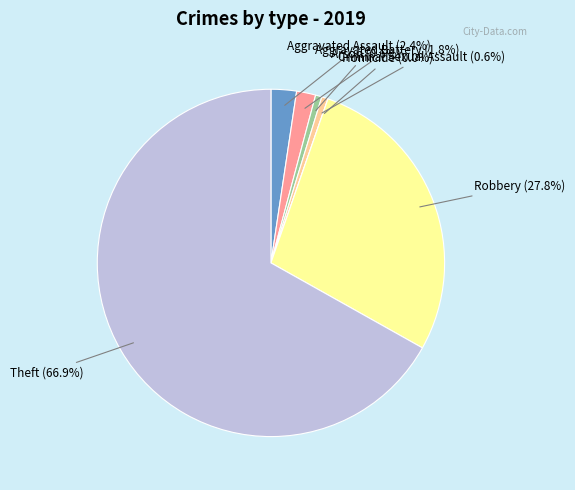

Is Criminal Sexual Assault the majority of the pie?

No